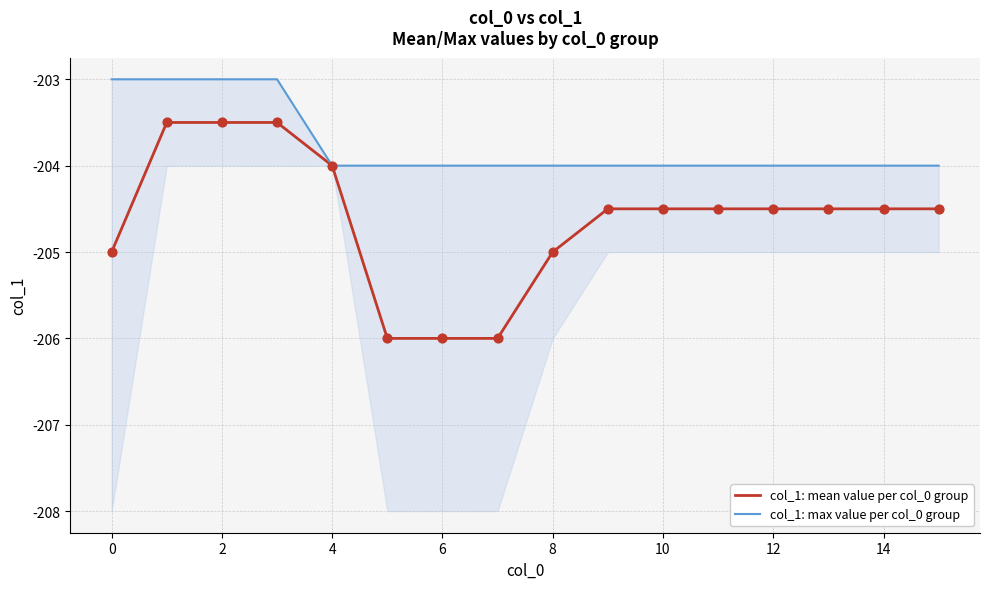

Which series contains the lowest Y value?

col_1: mean value per col_0 group